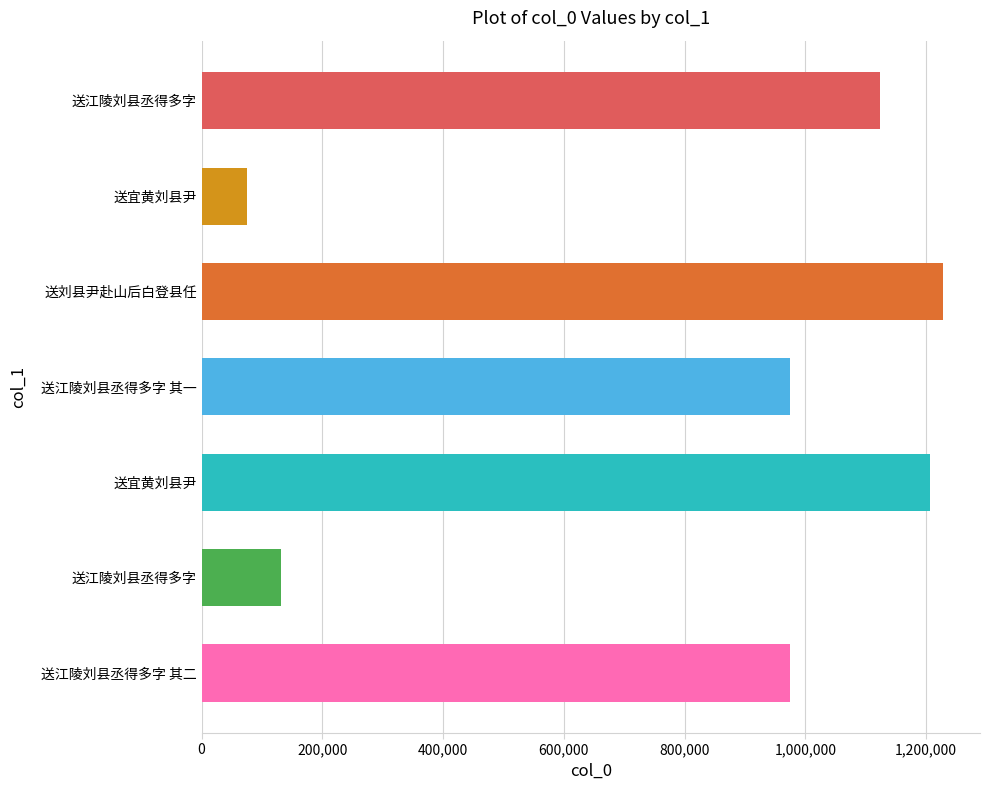

What is the difference between the second highest and second lowest values?

1073674